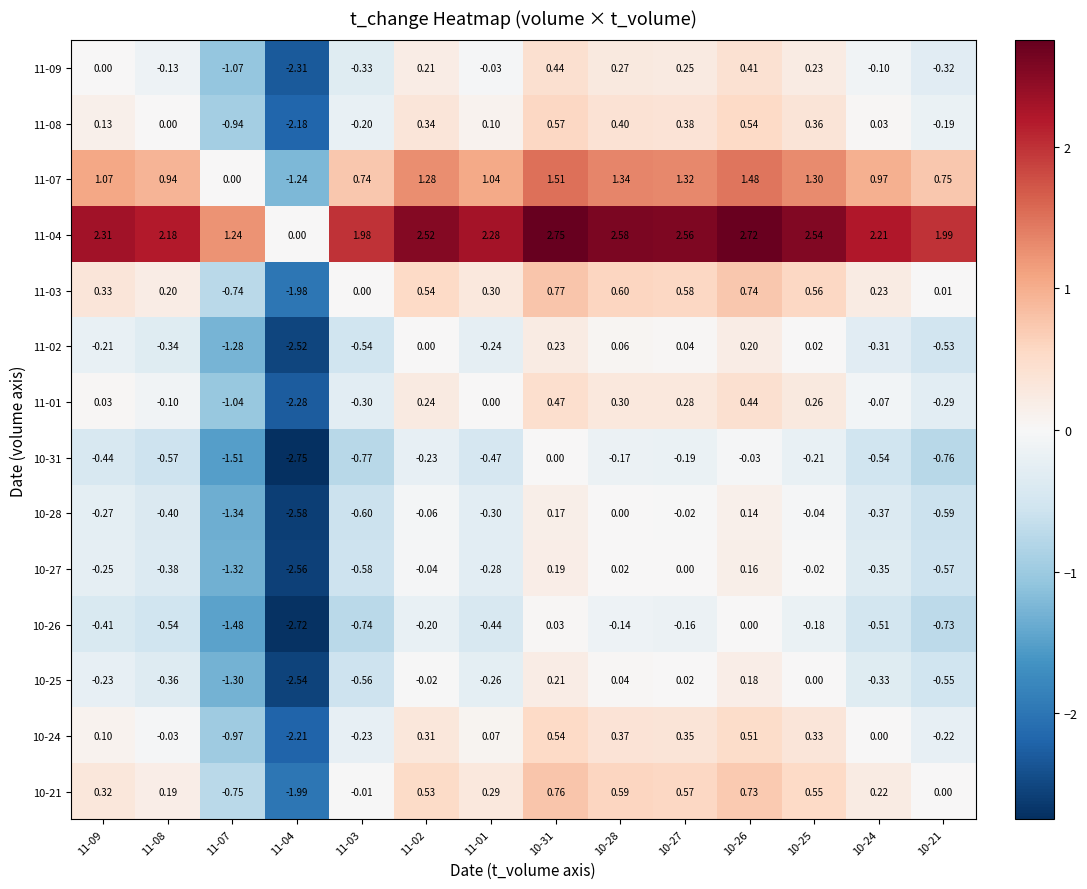

Is the value of 10-26 at 10-25 greater than the value of 11-04 at 10-27?

No